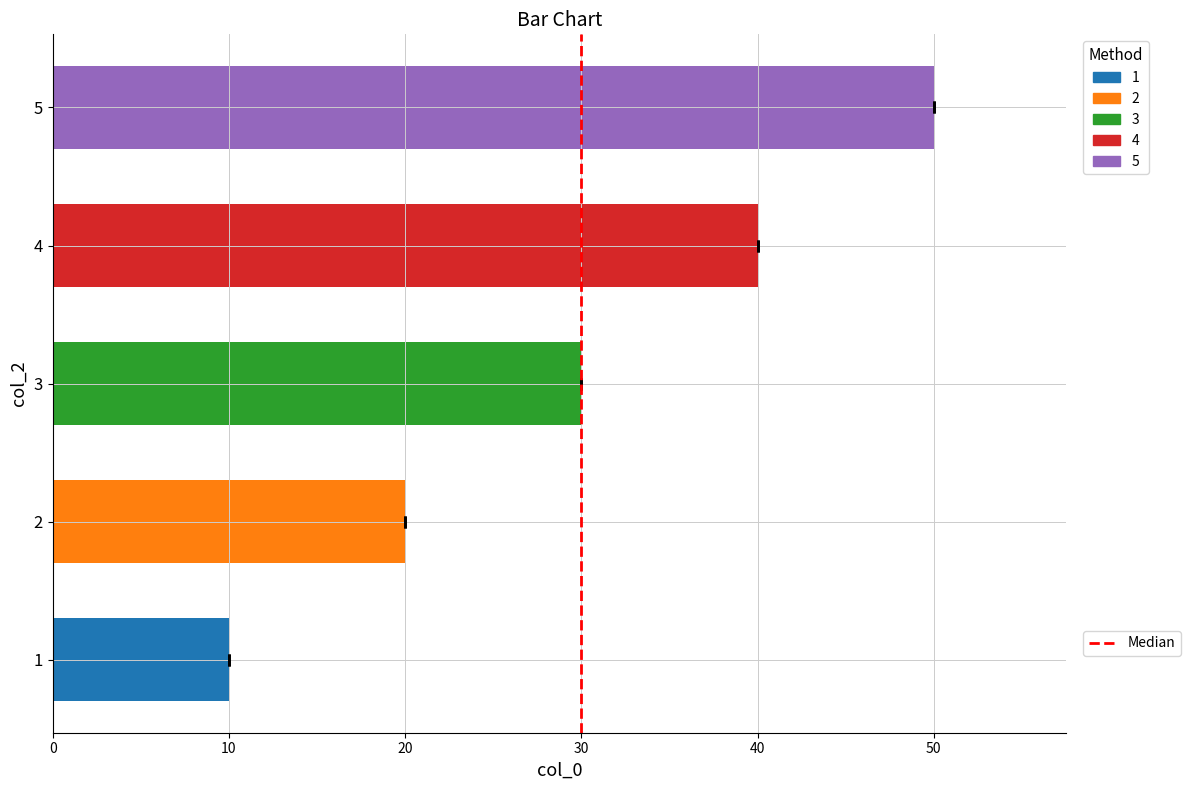

Which category has the lowest value across all series?

1